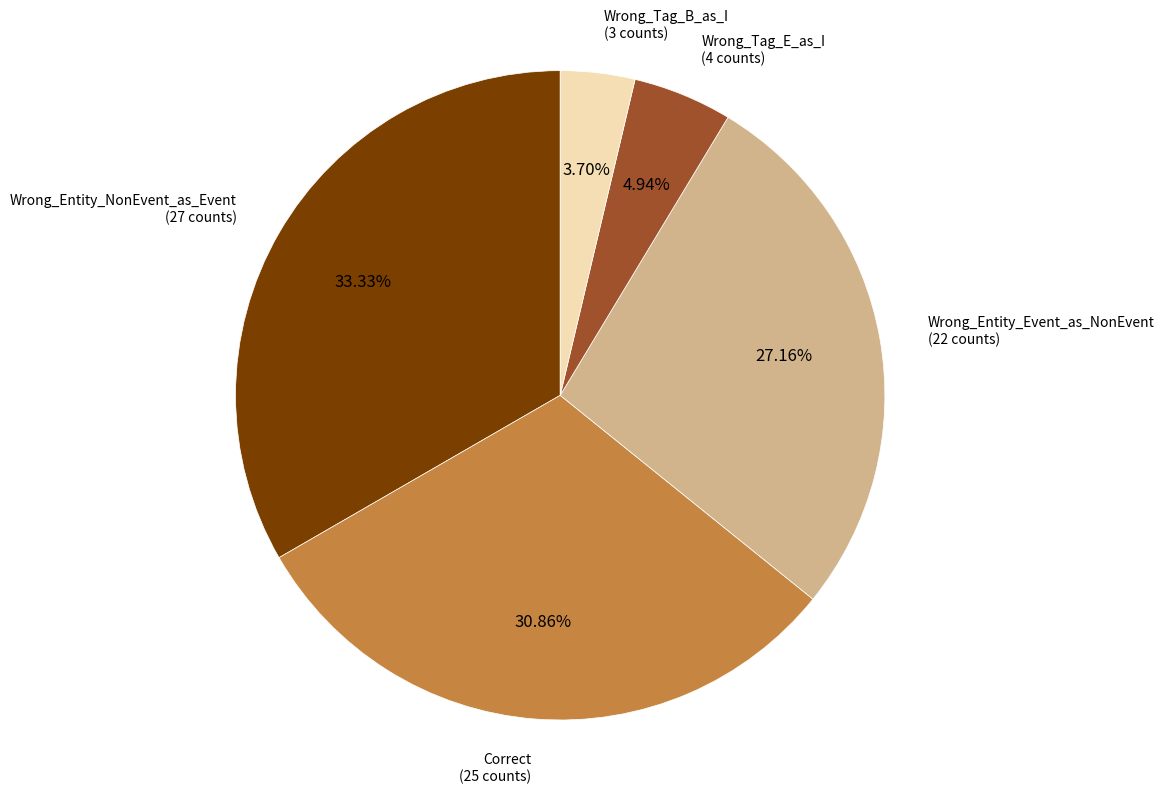

Is there any slice that represents more than half of the pie?

No